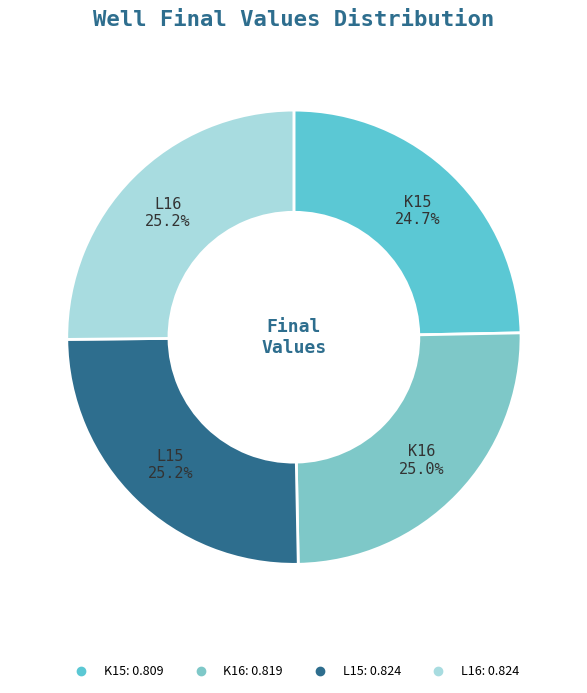

How much of the chart is everything except K16?

75.0%